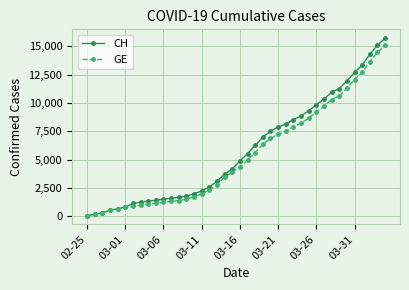

Which series has the widest spread of values?

CH